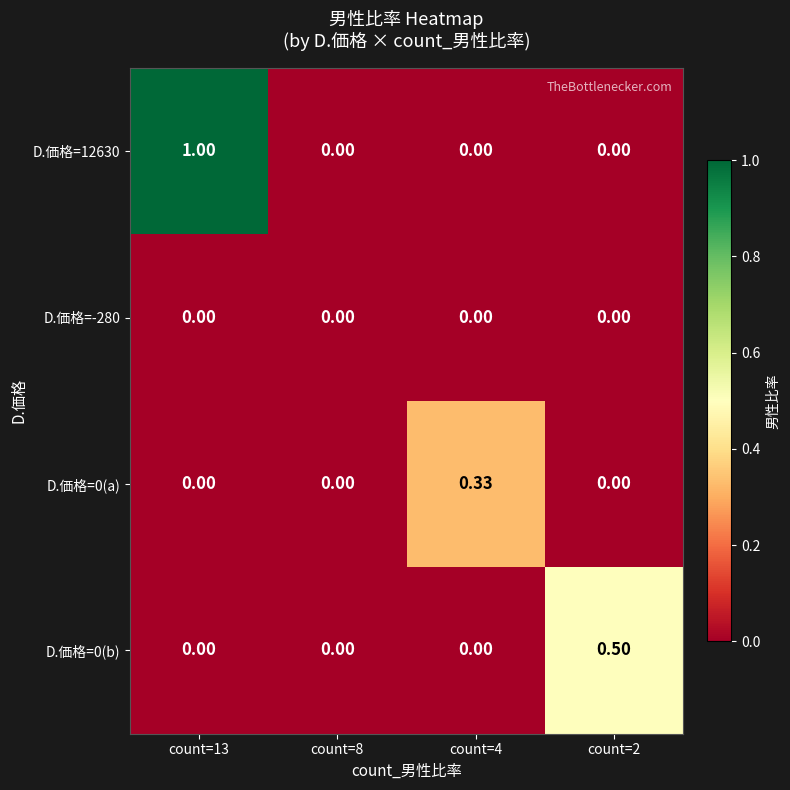

How many data points does each series have?

4